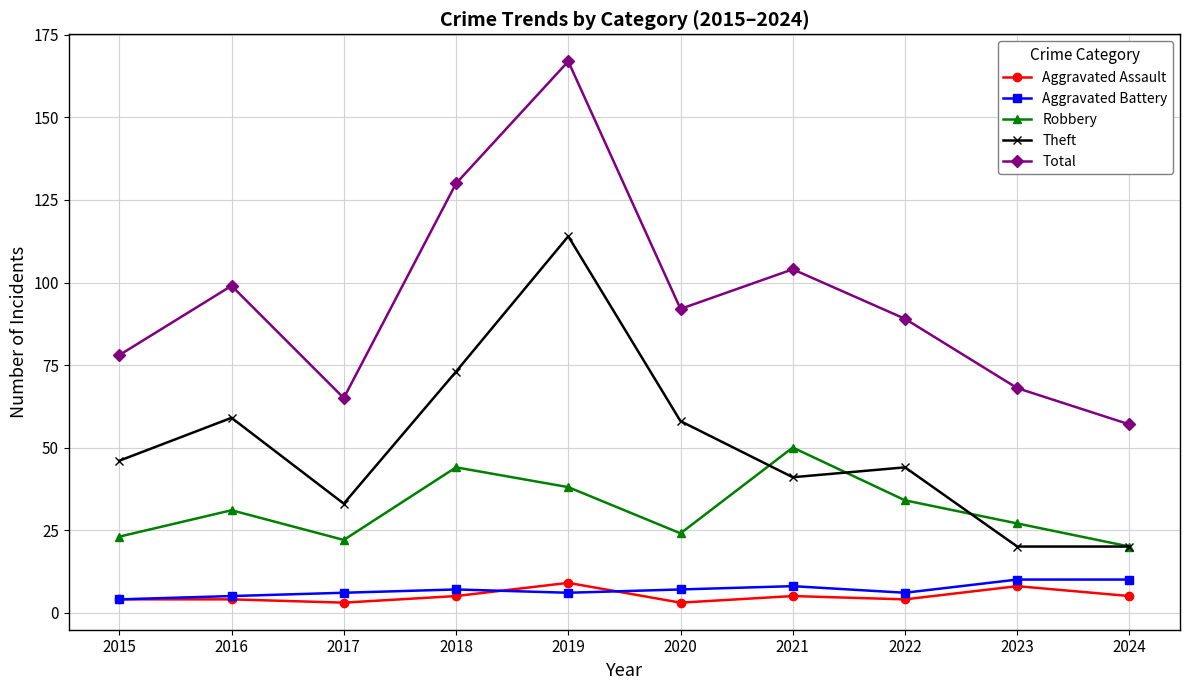

Which series has the largest total across all categories?

Total